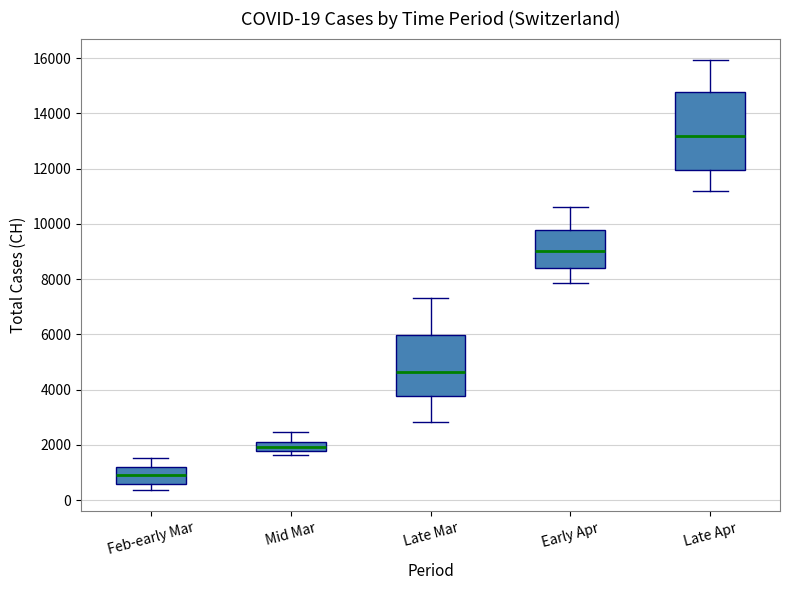

Which box has the lowest median line?

Feb-early Mar